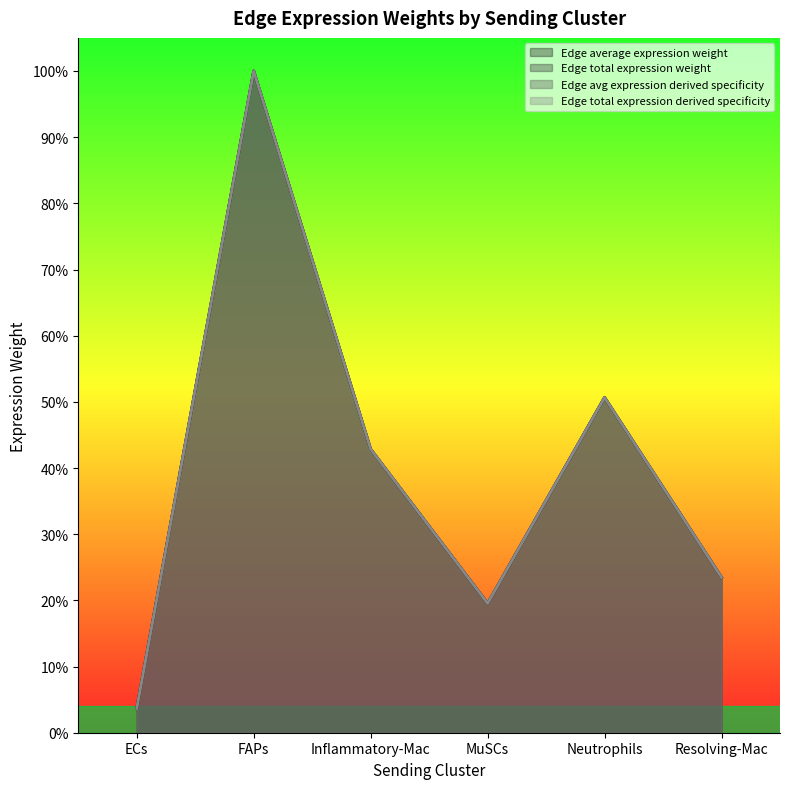

Reading left to right, transcribe all the data shown in this chart.

Edge average expression weight: ECs=0.0	FAPs=1.0	Inflammatory-Mac=0.4	MuSCs=0.2	Neutrophils=0.5	Resolving-Mac=0.2
Edge total expression weight: ECs=0.0	FAPs=1.0	Inflammatory-Mac=0.4	MuSCs=0.2	Neutrophils=0.5	Resolving-Mac=0.2
Edge avg expression derived specificity: ECs=0.0	FAPs=1.0	Inflammatory-Mac=0.4	MuSCs=0.2	Neutrophils=0.5	Resolving-Mac=0.2
Edge total expression derived specificity: ECs=0.0	FAPs=1.0	Inflammatory-Mac=0.4	MuSCs=0.2	Neutrophils=0.5	Resolving-Mac=0.2